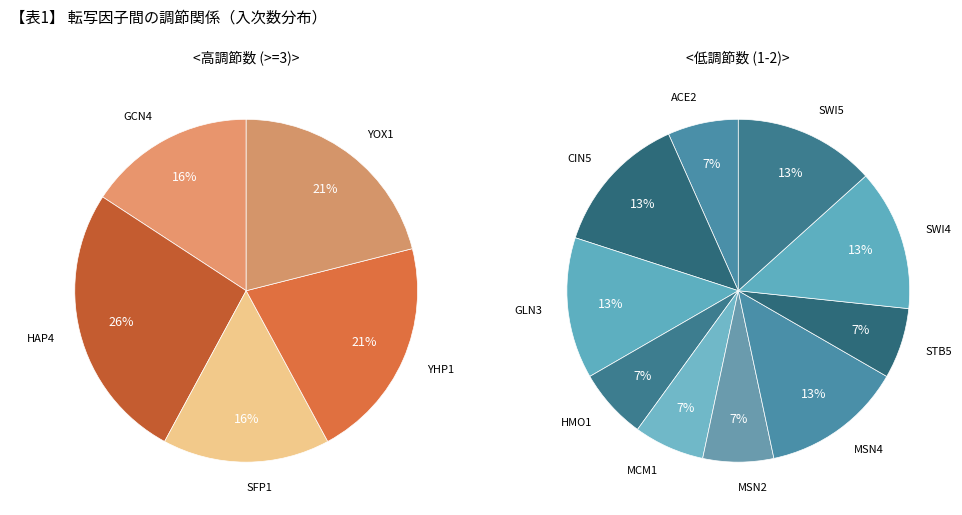

Does YOX1 account for over 50% of the chart?

No